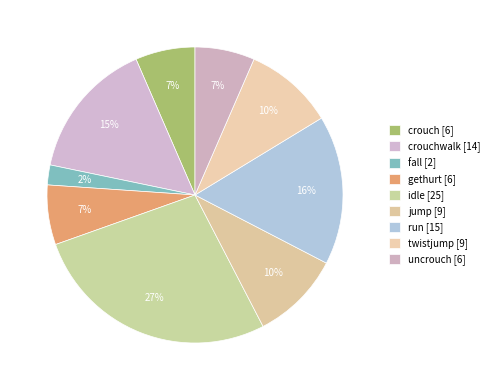

Which slice is the largest?

idle